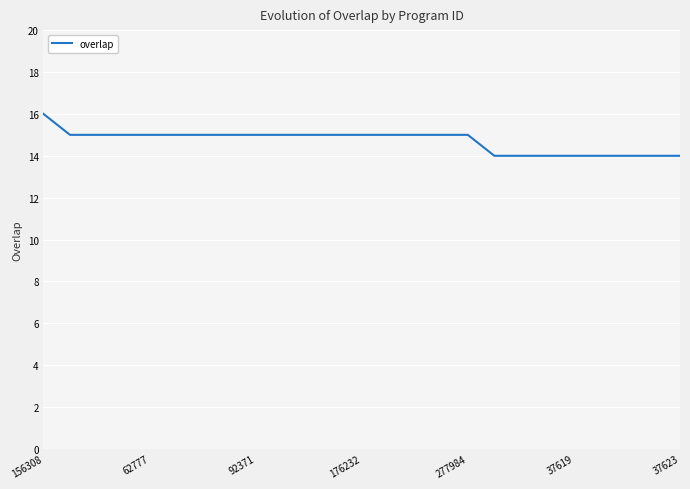

What is the maximum value shown in the chart?

16